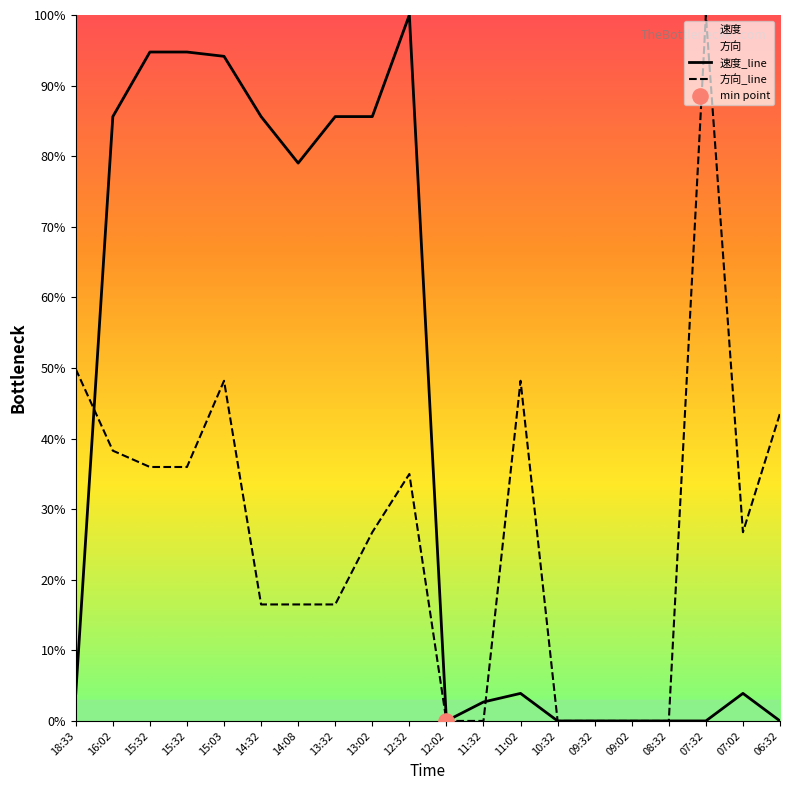

At which category is the sum across all series the highest?

15:03